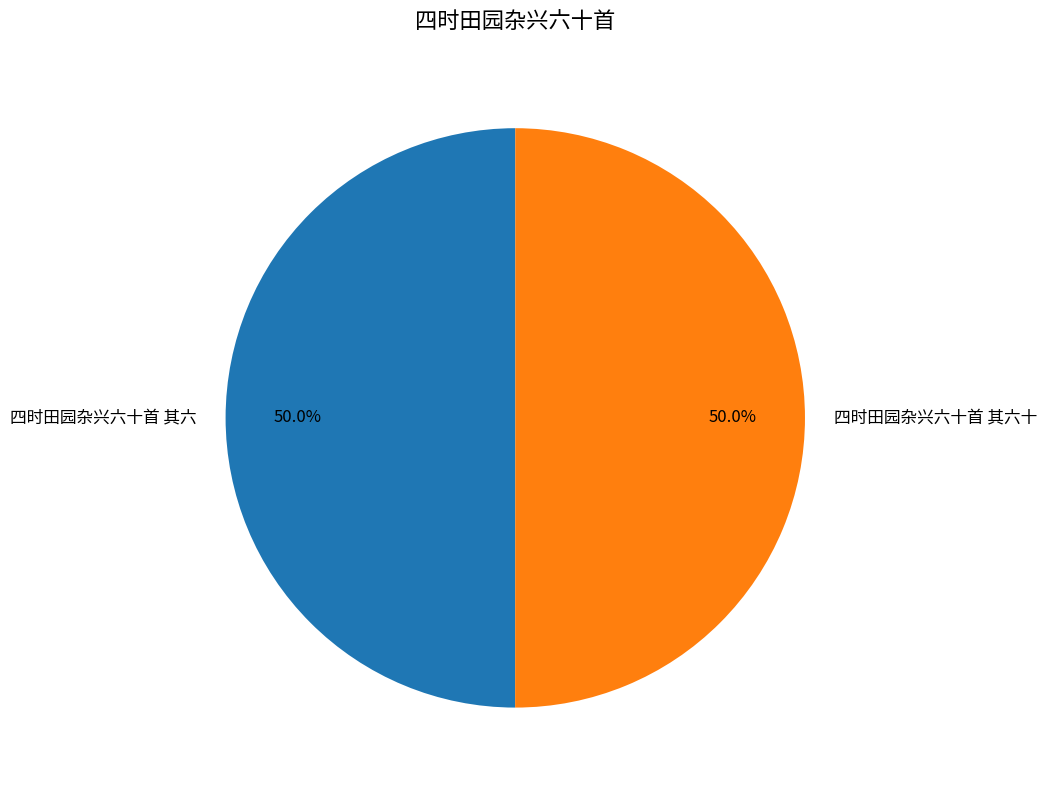

Do 四时田园杂兴六十首 其六 and 四时田园杂兴六十首 其六十 together represent more than half of the pie?

Yes